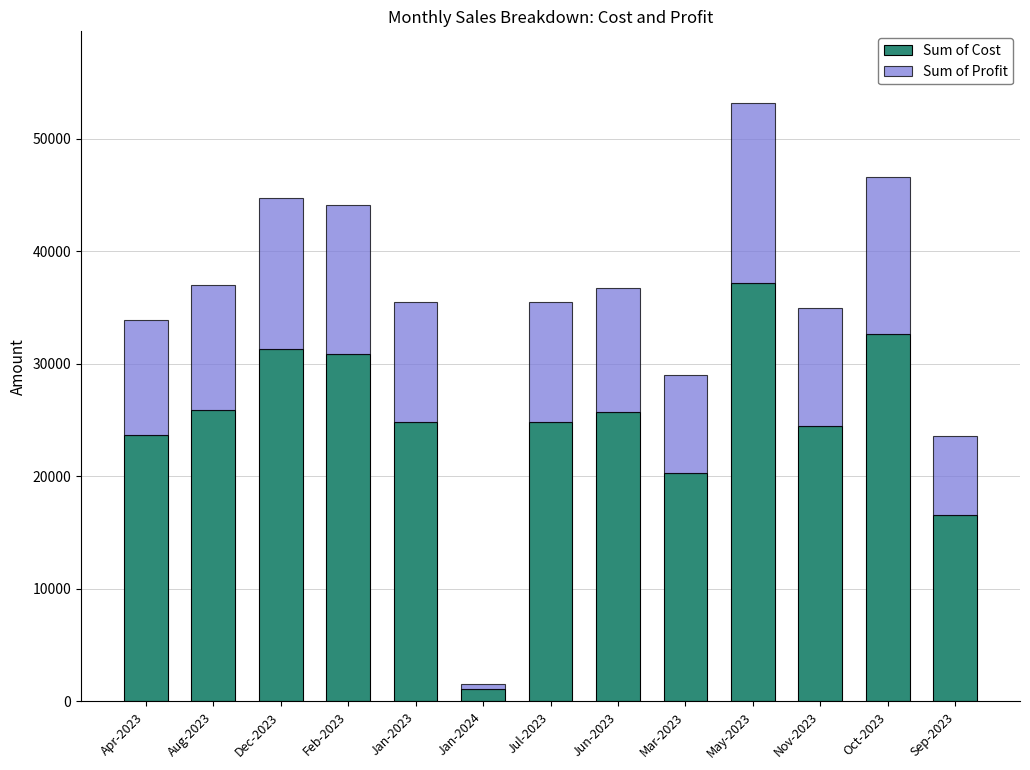

Are the bars horizontal?

No